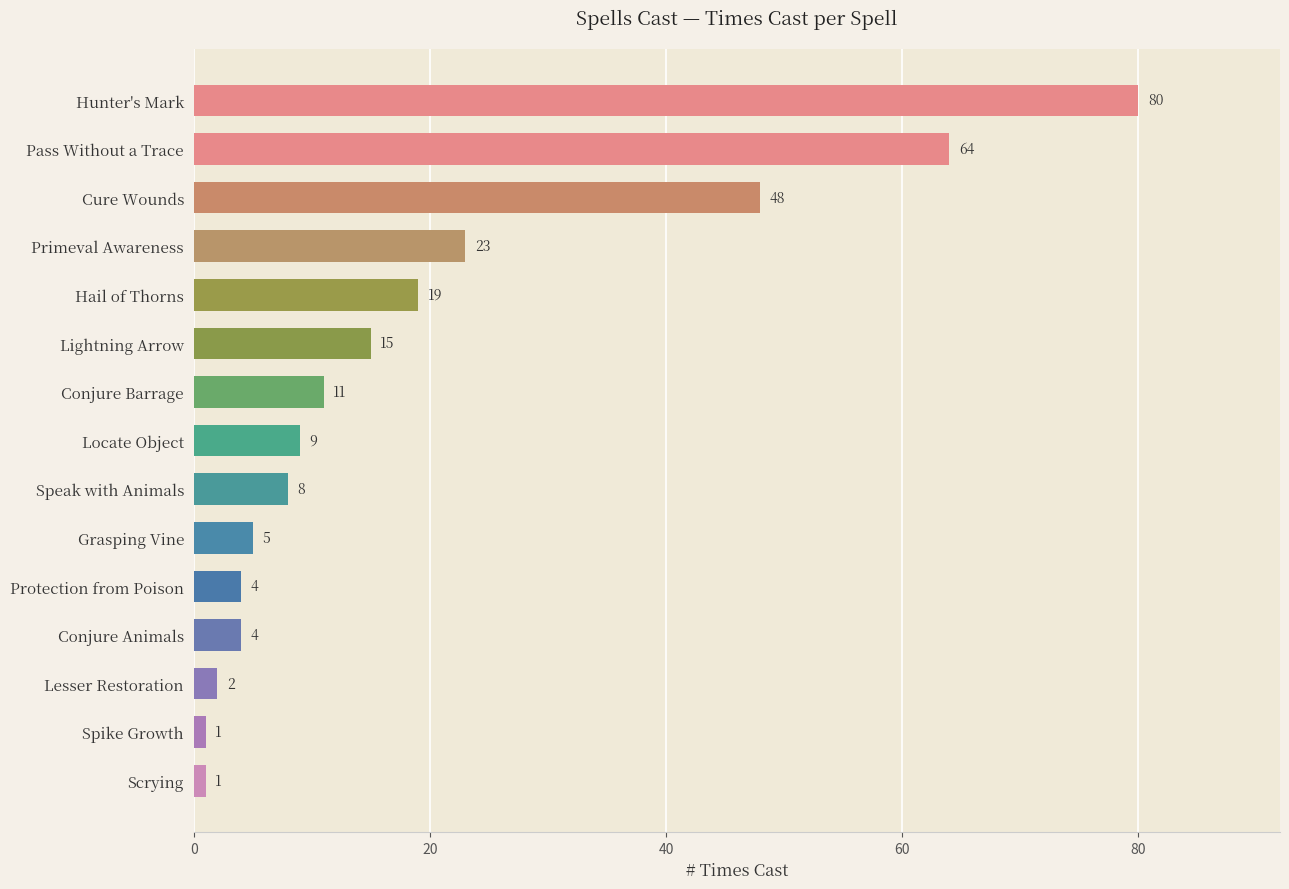

What is the difference between the maximum and minimum values?

79